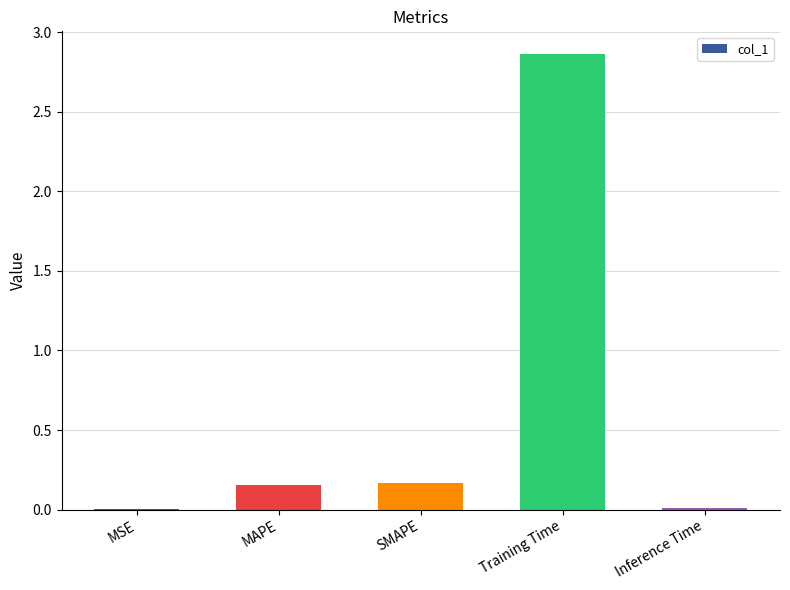

Which label corresponds to the largest value in the chart?

Training Time